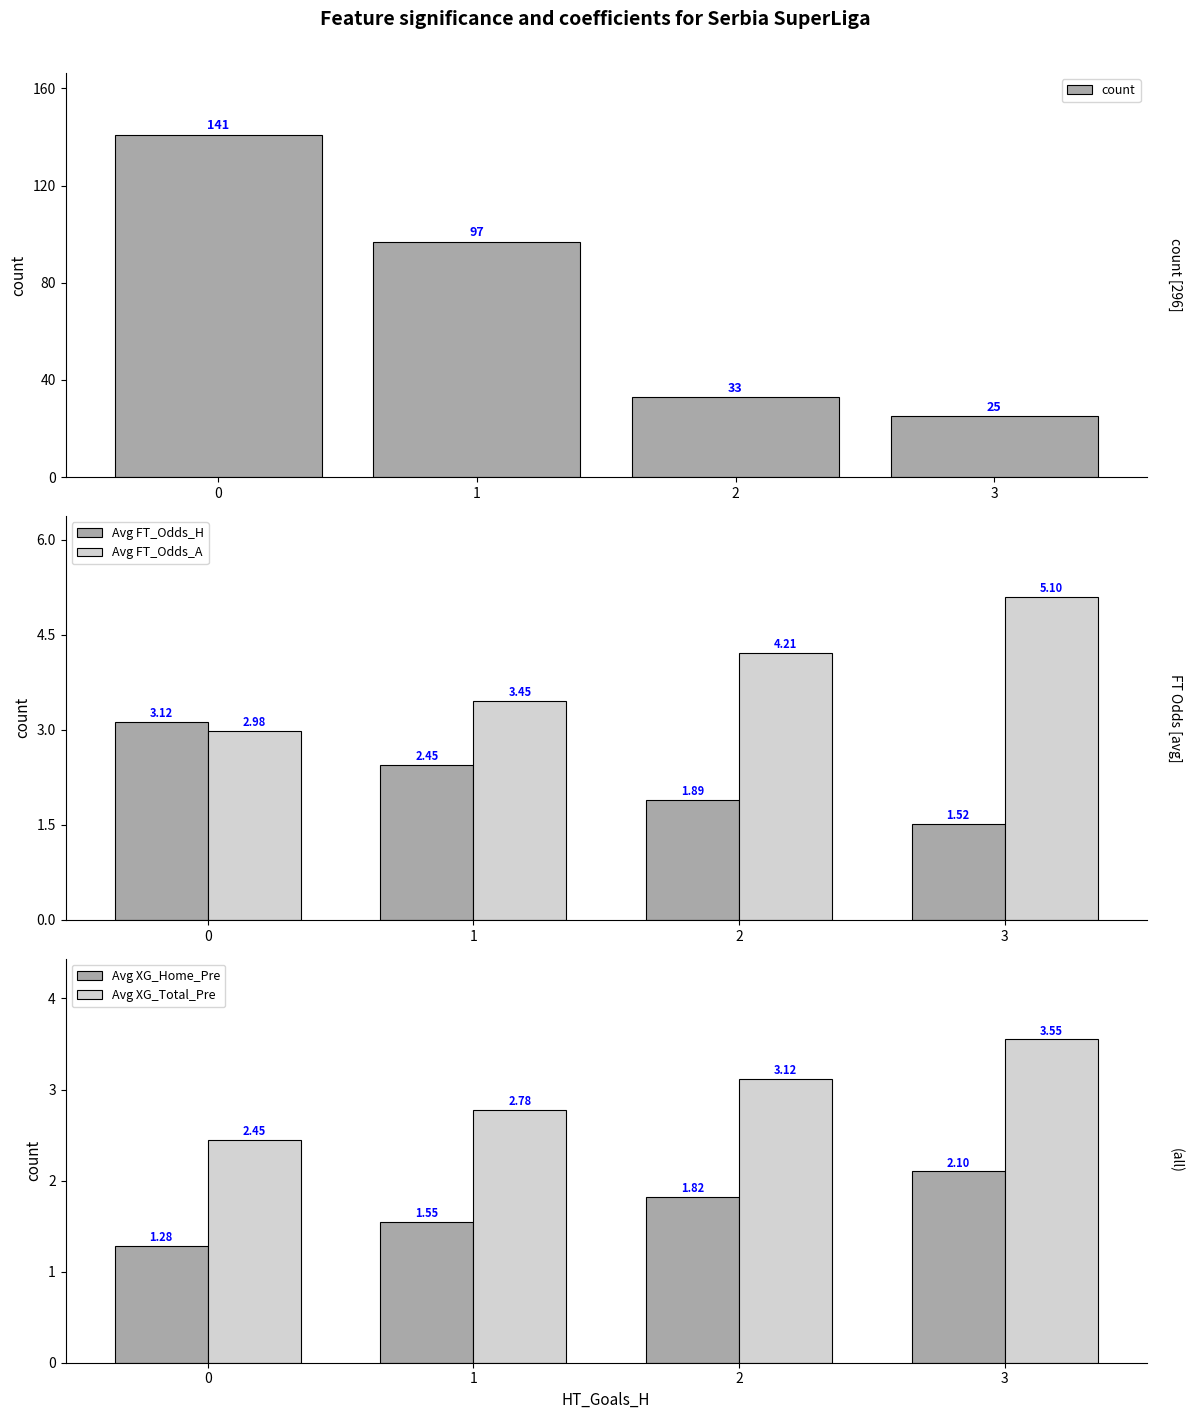

Which has a higher value, 3 or 2?

2